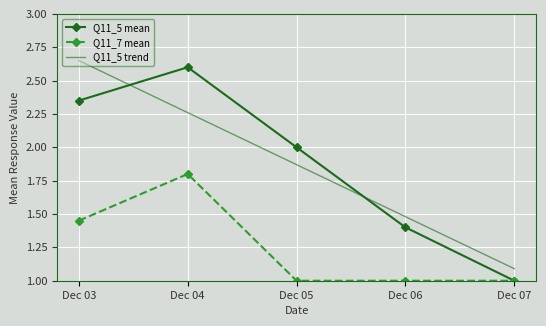

How many series are shown in this chart?

2